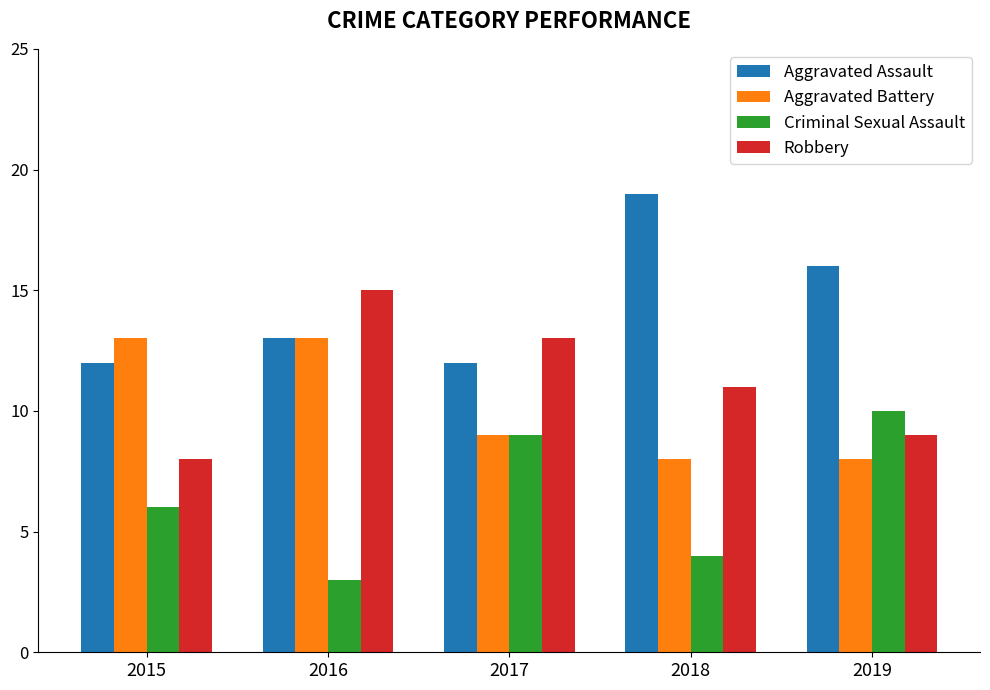

Rank the series by their maximum value, from lowest to highest.

Criminal Sexual Assault, Aggravated Battery, Robbery, Aggravated Assault